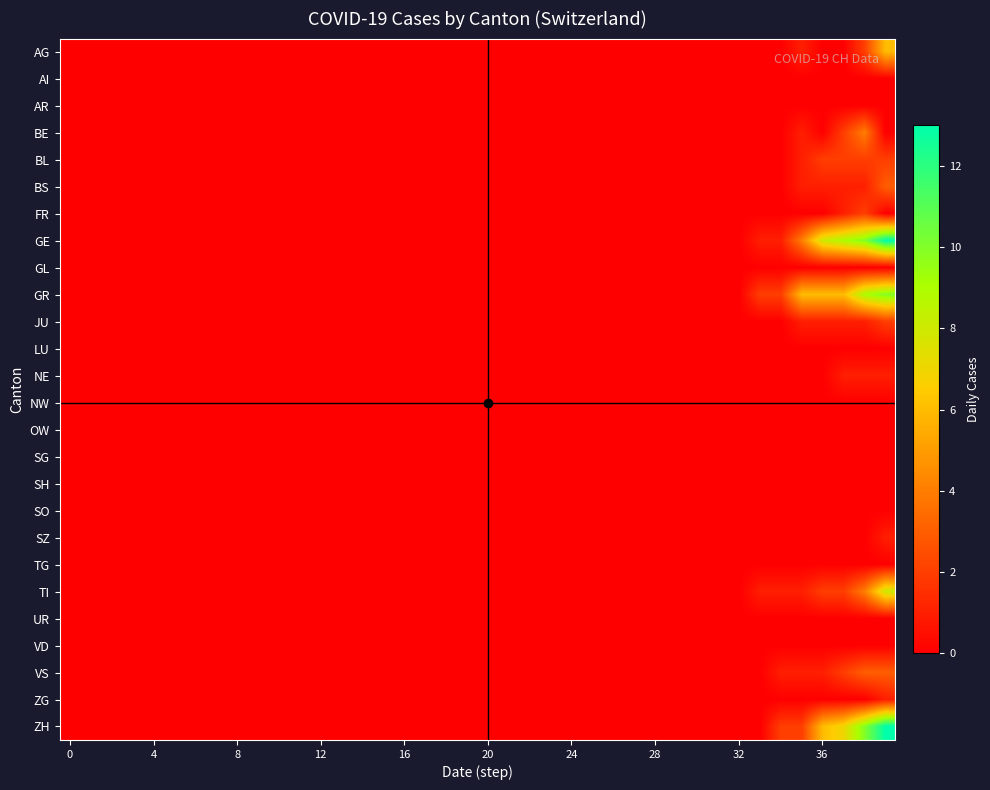

At which category does the chart reach its peak across all series?

39